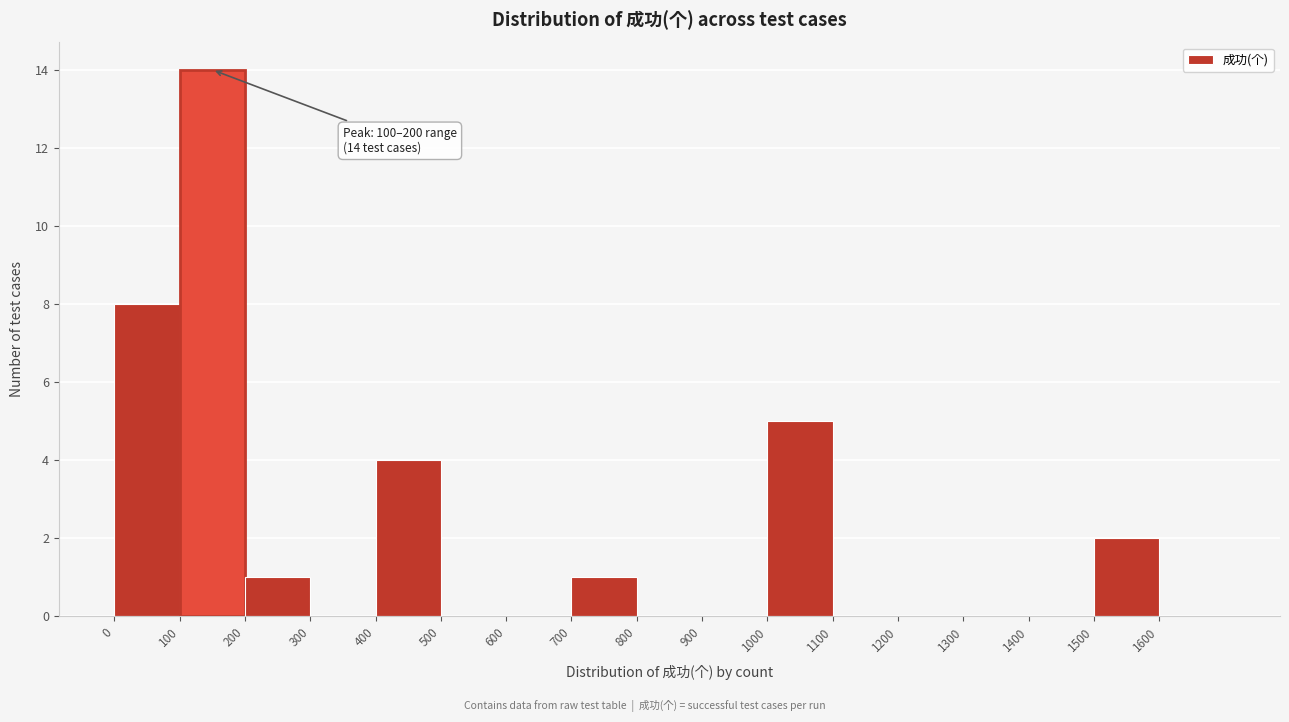

Over which range of the x-axis is the bar tallest?

100 to 200